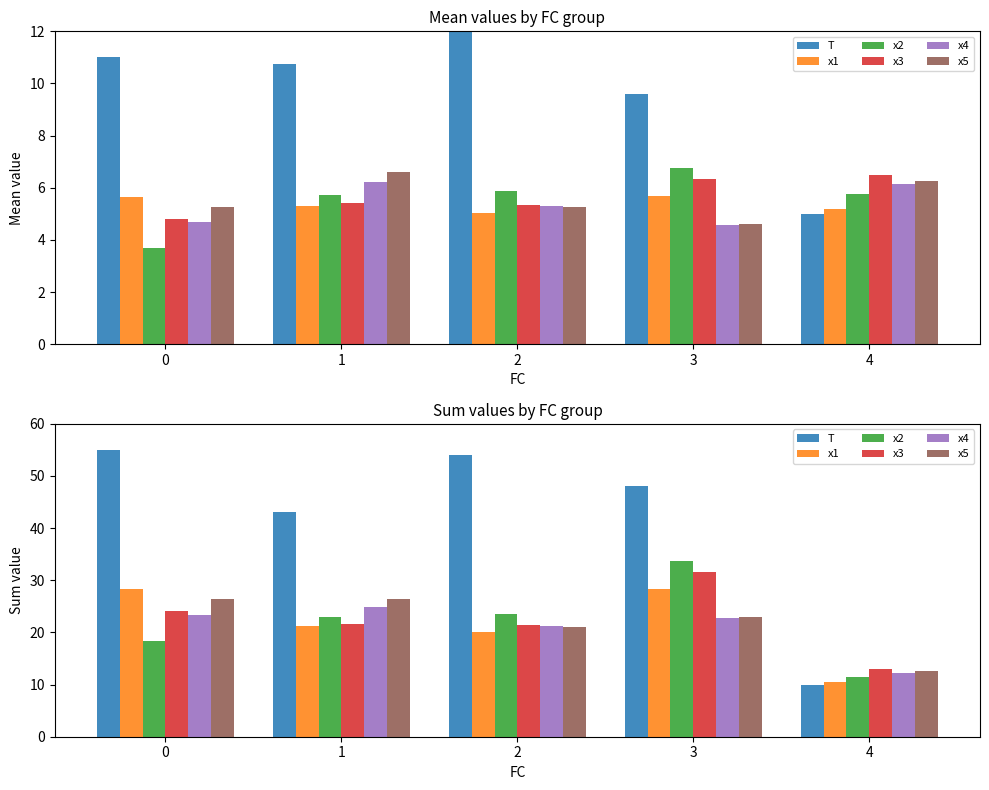

What is the value of the x5 bar at the 2nd from the left?

26.4